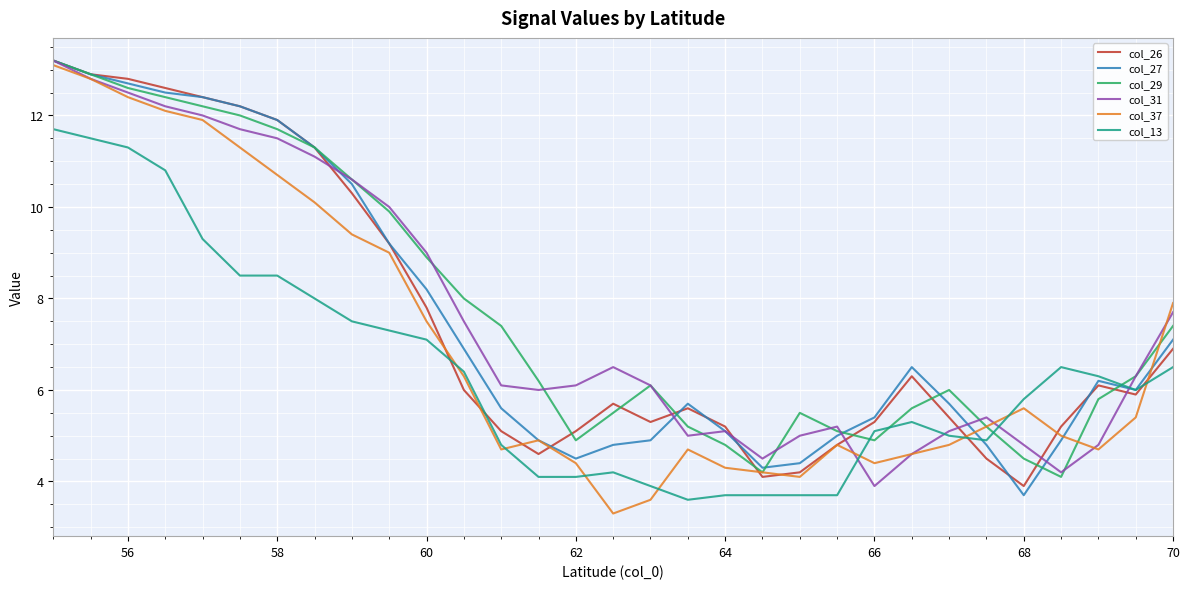

What is the minimum value shown in the chart?

3.3